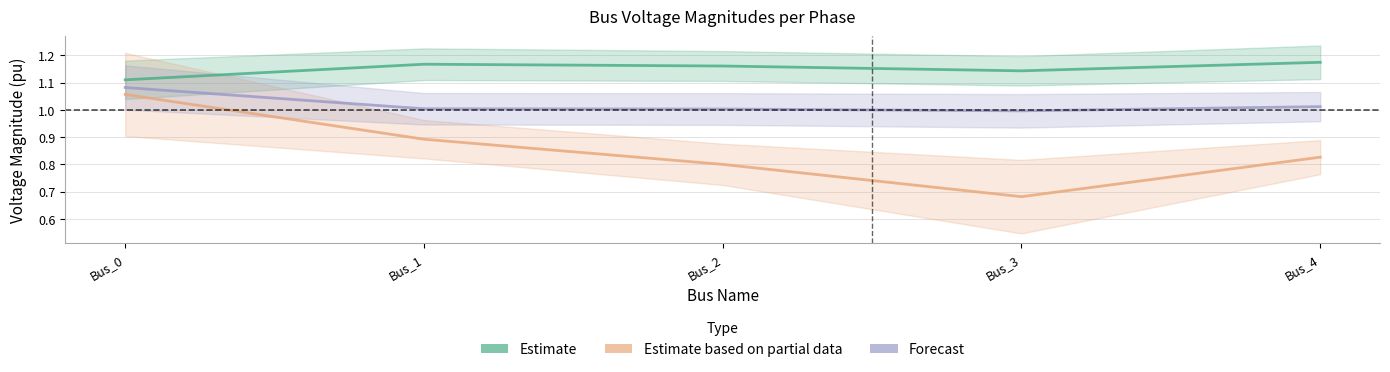

At which category is the sum across all series the highest?

Bus_0